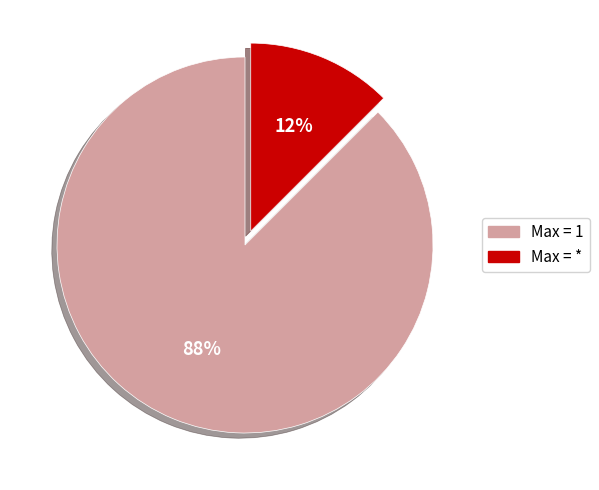

Do Max = 1 and Max = * together represent more than half of the pie?

Yes